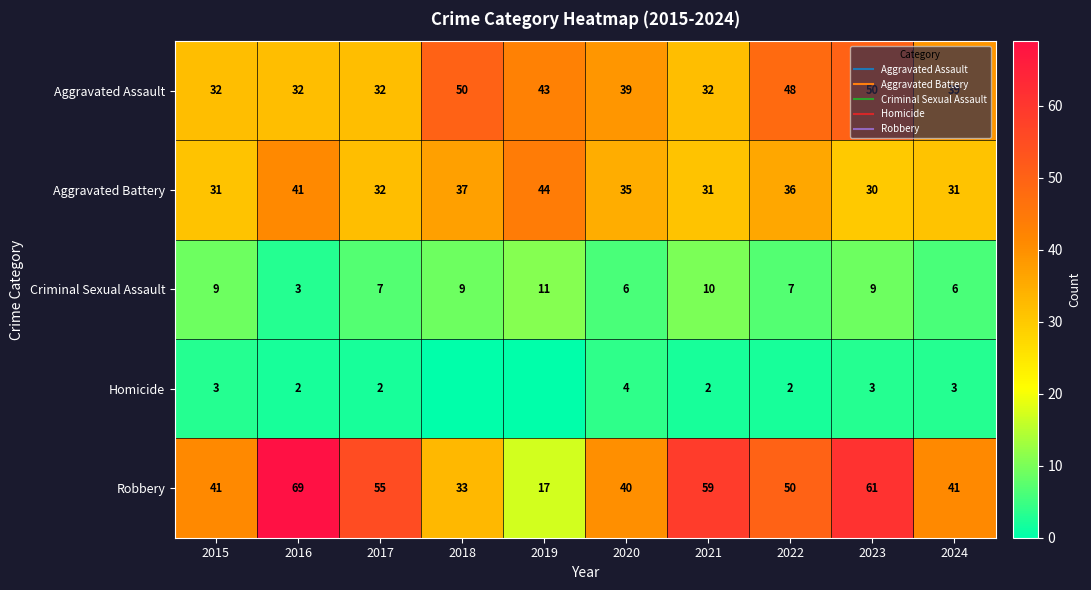

What is the spread (max minus min) of values at 2021?

57